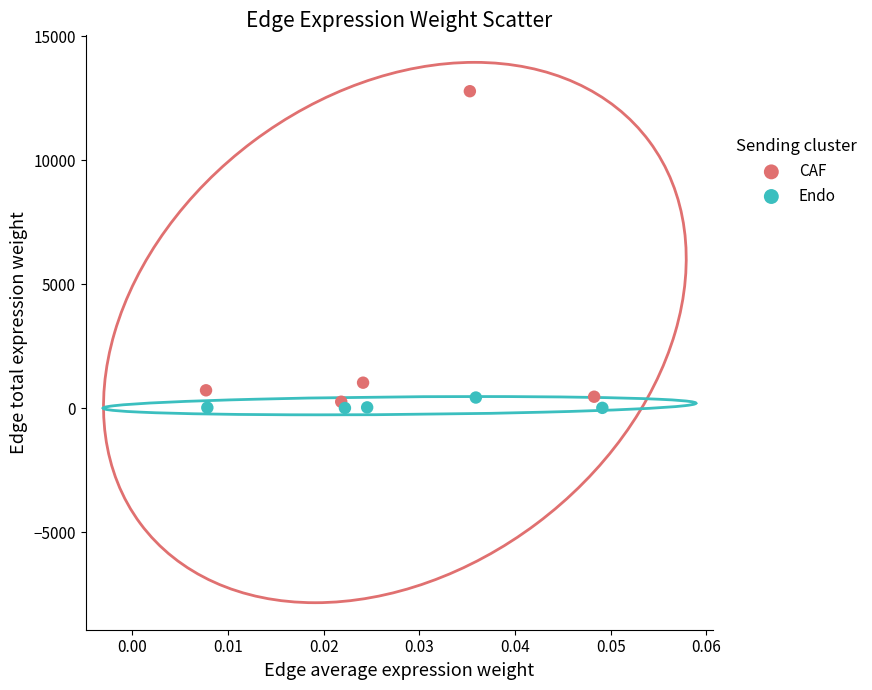

Which series has the largest Y range (max minus min)?

CAF